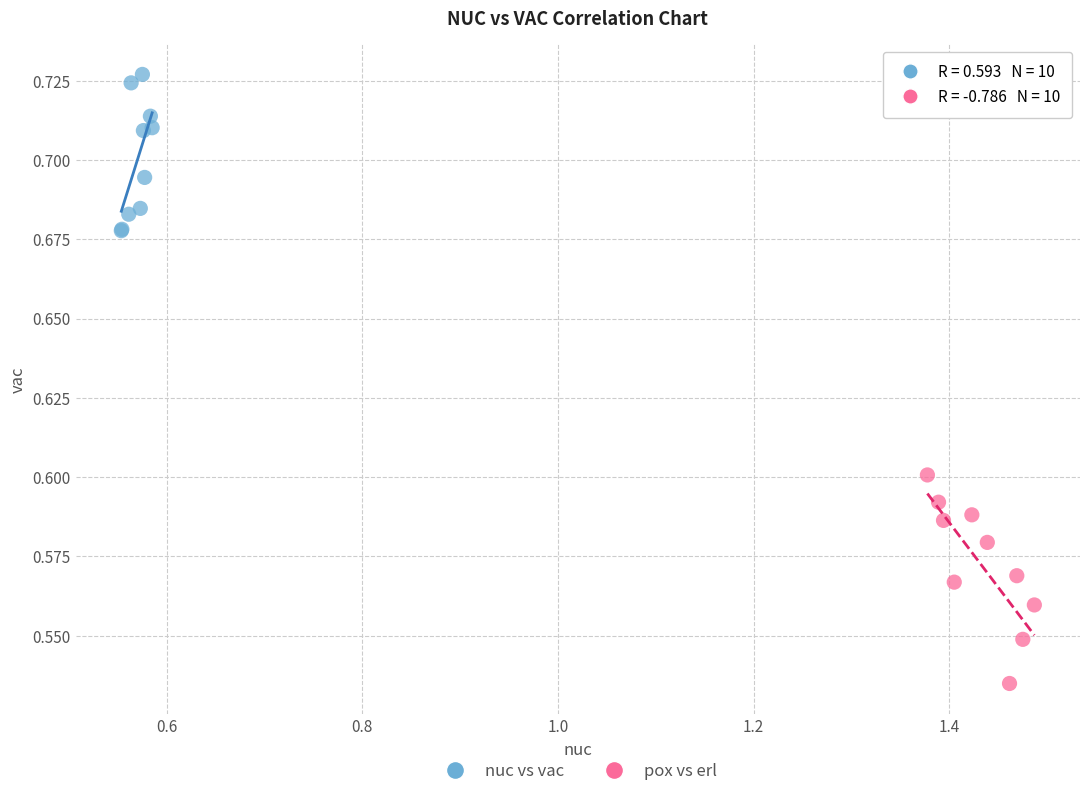

Which series contains the highest Y value?

nuc vs vac